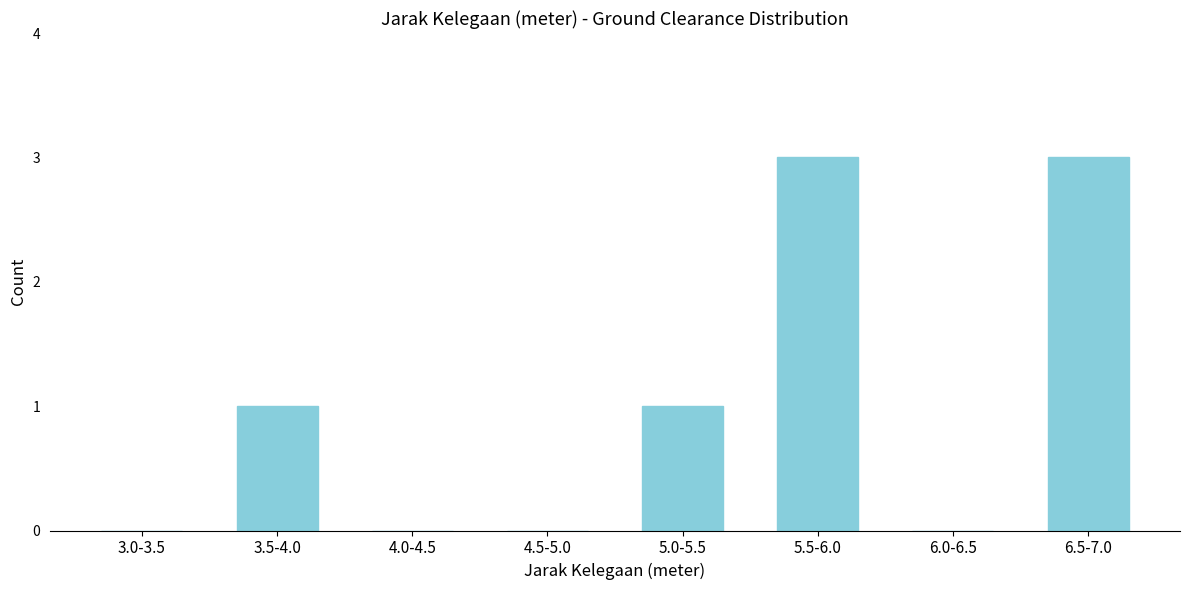

Reading right to left, list all the values displayed in this chart.

6.5-7.0=3	6.0-6.5=0	5.5-6.0=3	5.0-5.5=1	4.5-5.0=0	4.0-4.5=0	3.5-4.0=1	3.0-3.5=0